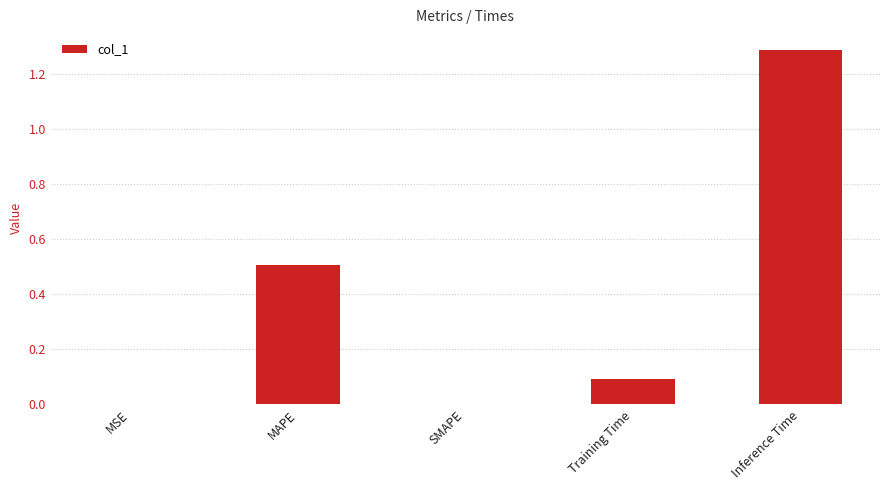

The chart shows a value of 1.3 at Inference Time. True or false?

True